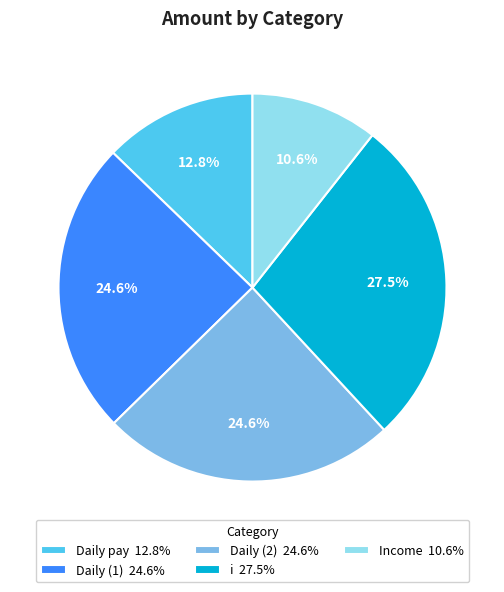

How many segments does this pie chart have?

5